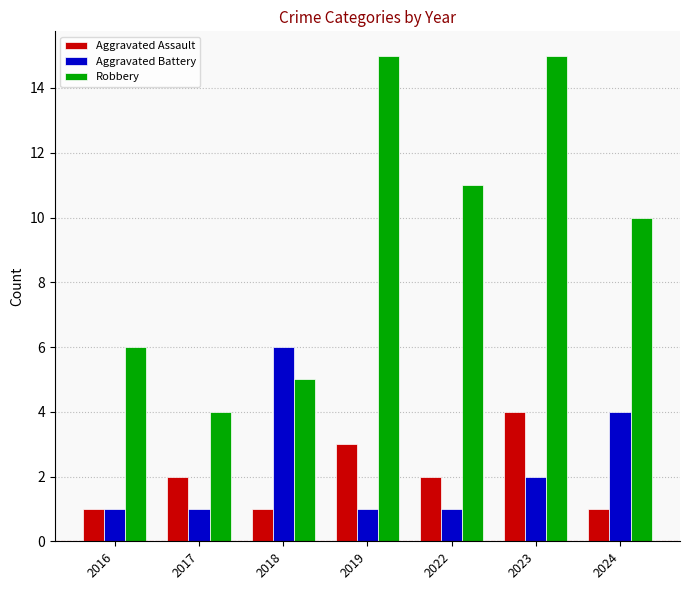

What is the greatest value displayed?

15